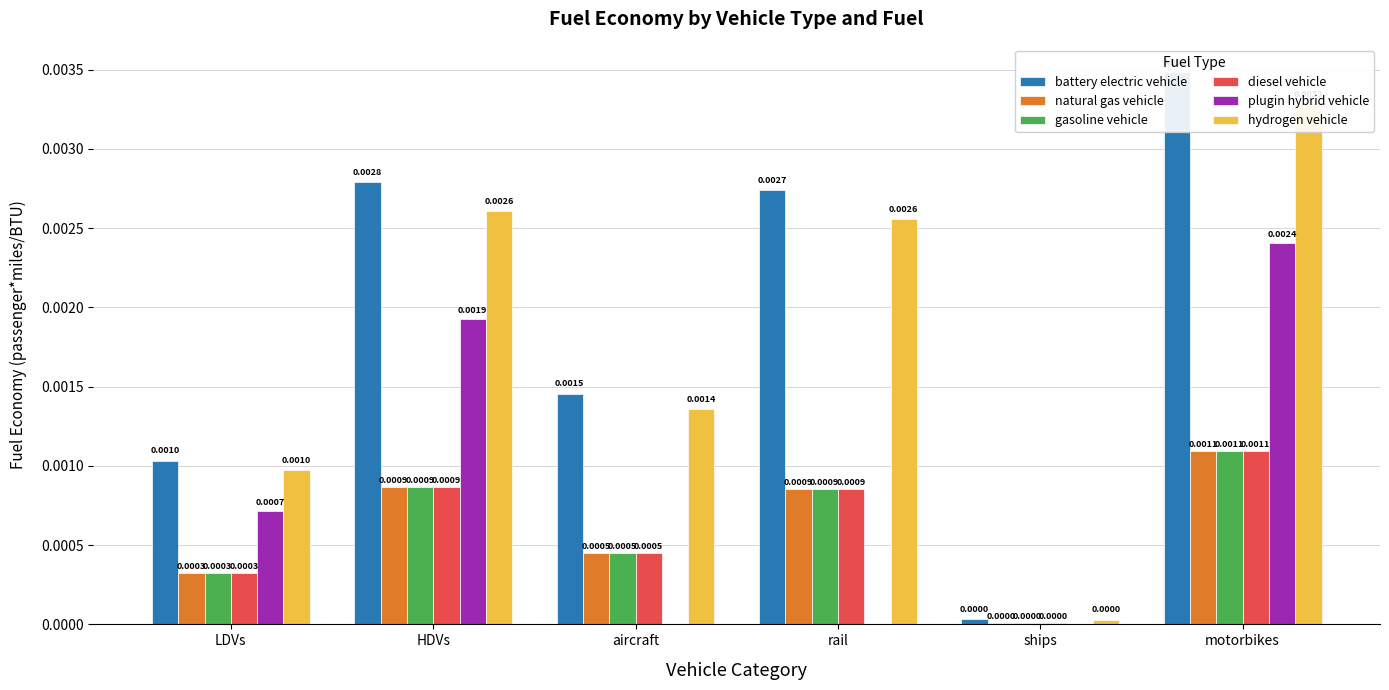

At which category is the sum across all series the highest?

motorbikes